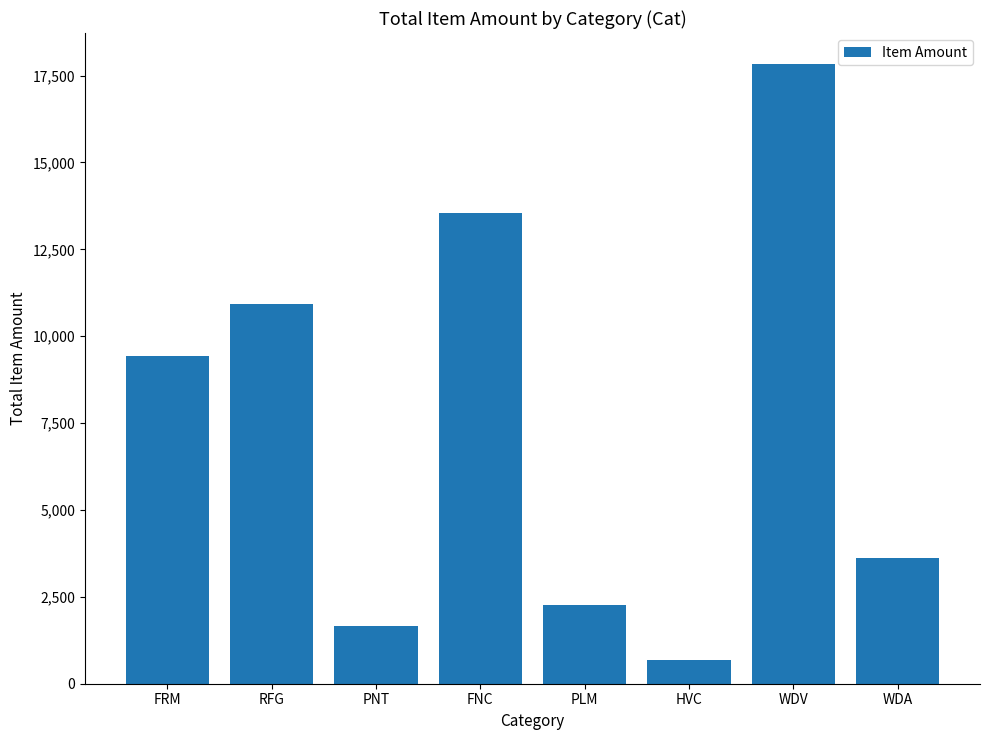

The chart shows a value of 4468.6 at RFG. True or false?

False